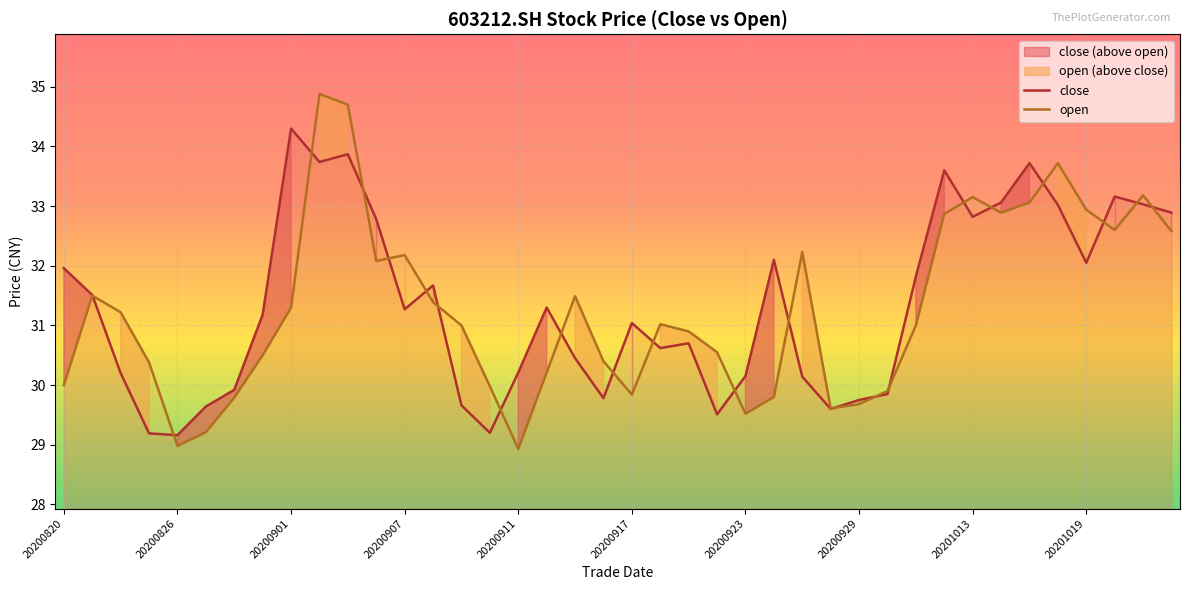

Which series changed the most between 20200916 and 20201019?

open